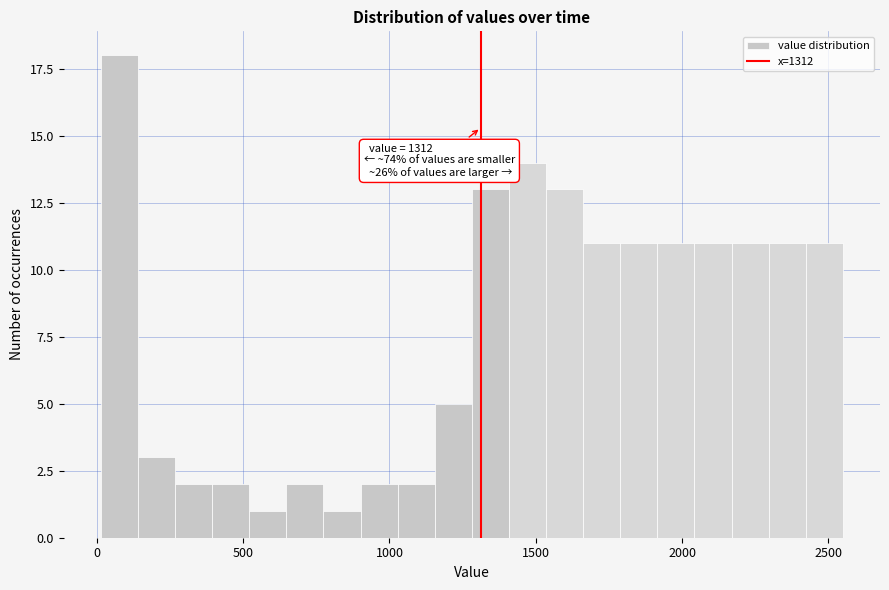

Around what value on the x-axis is the tallest bar? Give the approximate position of its centre, as read against the axis.

100